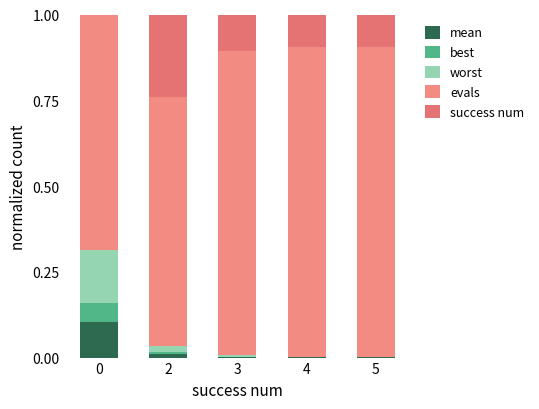

Rank the series at 5 from highest to lowest value.

evals, success num, worst, mean, best